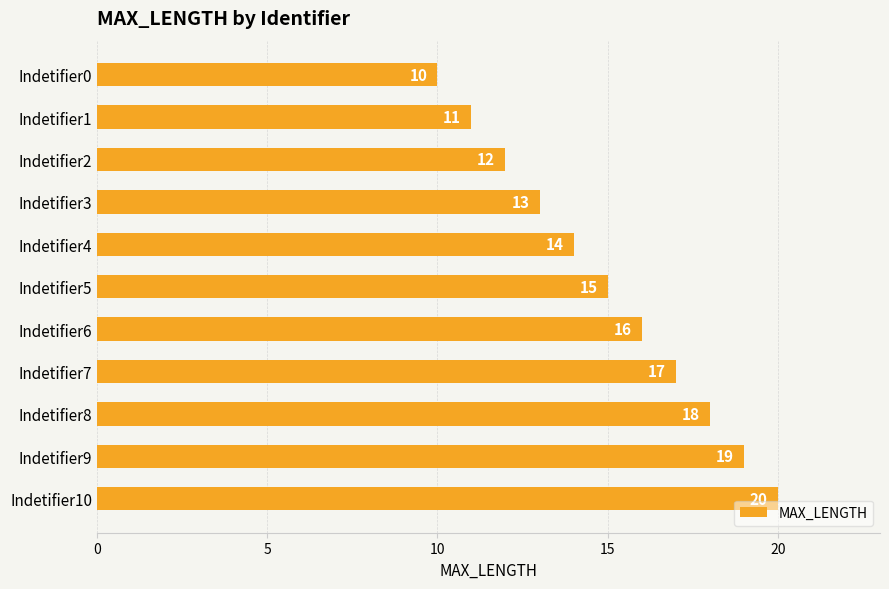

What is the change in value from Indetifier2 to Indetifier5?

+3